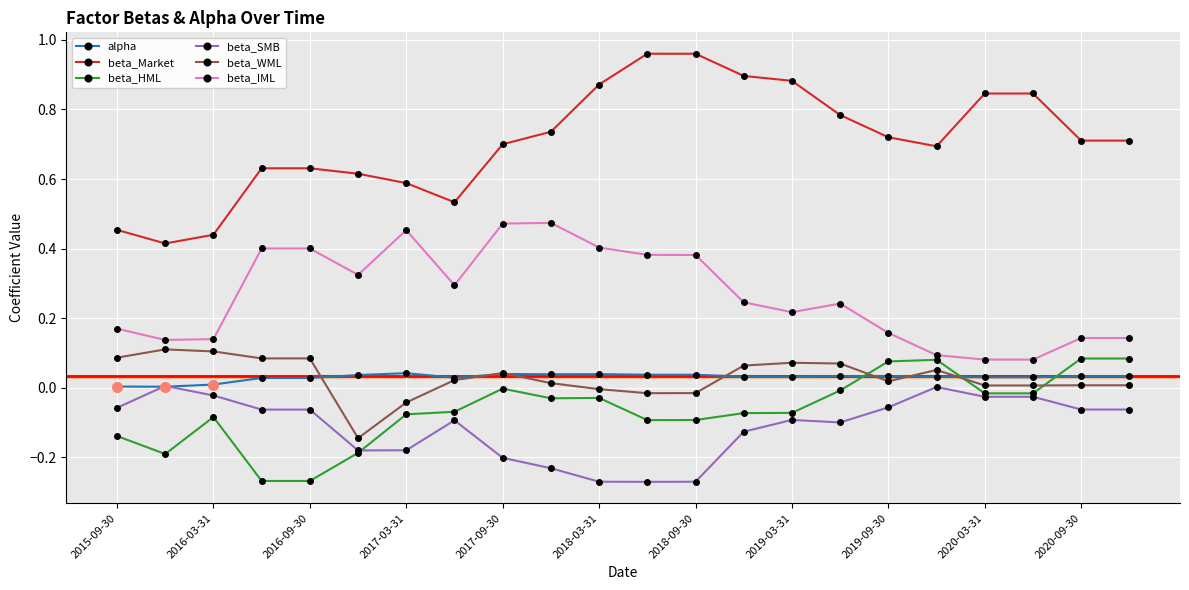

Which series has the largest total across all categories?

beta_Market